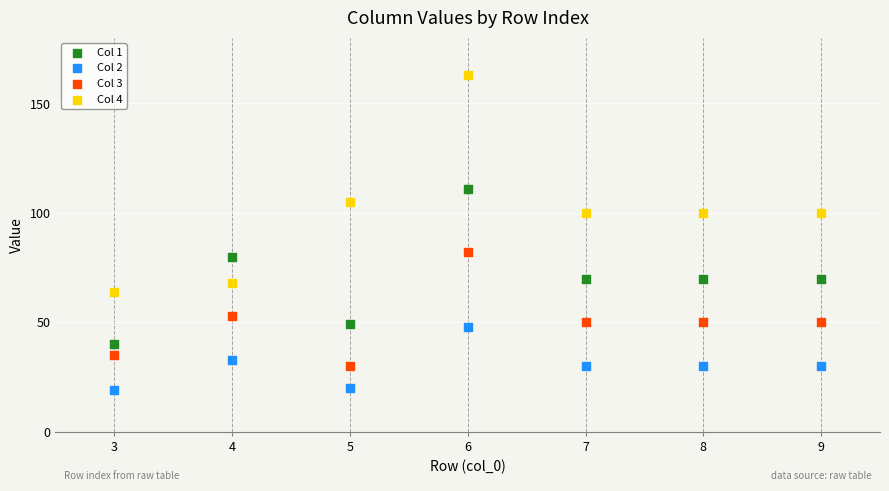

What are all the series names shown in the legend?

Col 1, Col 2, Col 3, Col 4